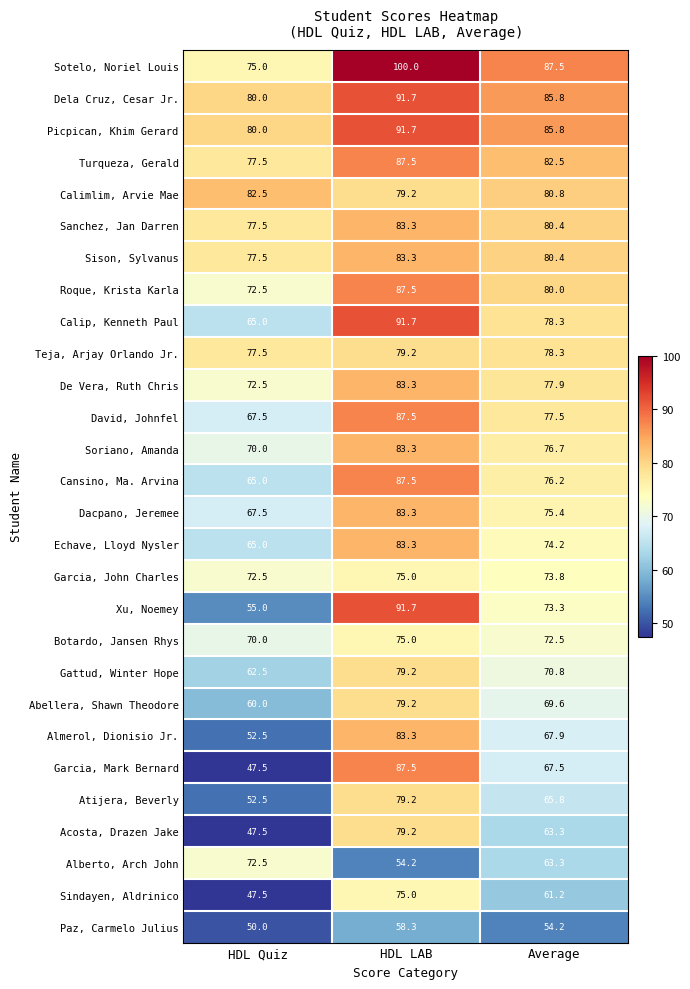

The value of Dacpano, Jeremee at HDL LAB is 83.3. True or false?

True